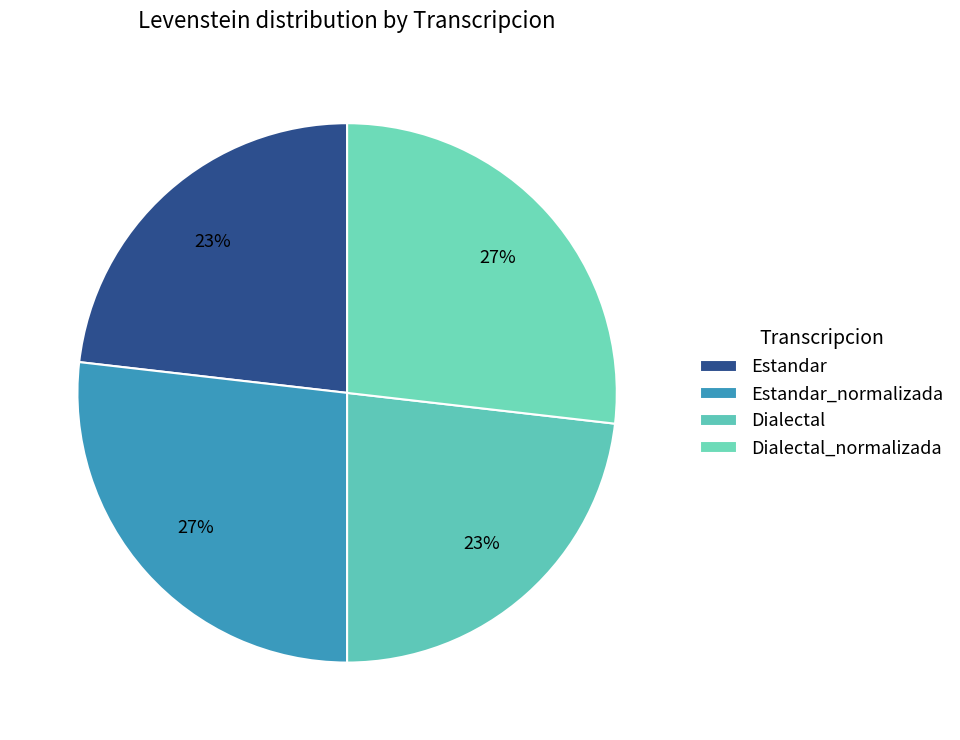

Count the number of slices in the pie.

4